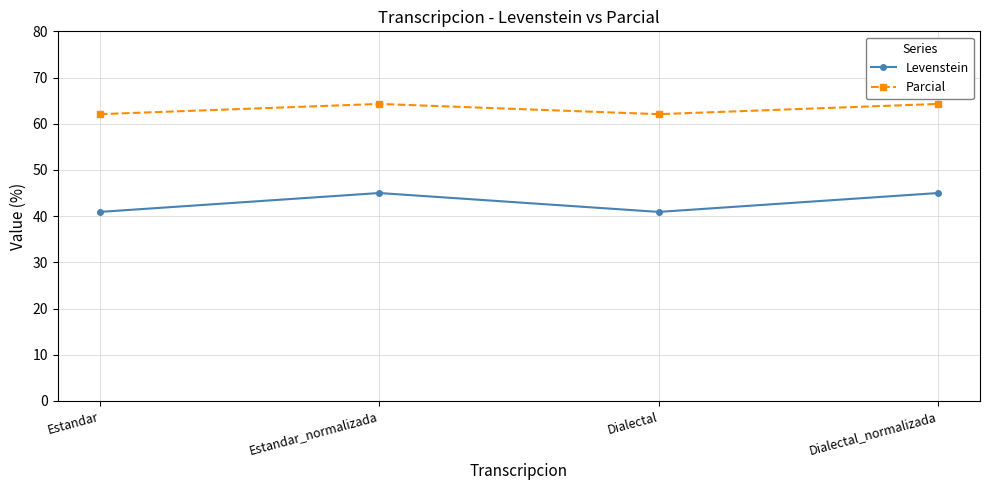

Rank the series by their average value, from highest to lowest.

Parcial, Levenstein